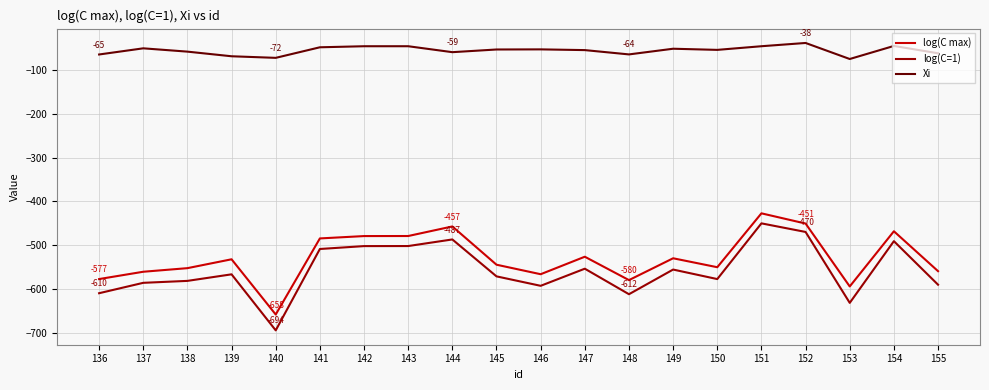

Which series has the widest spread of values?

log(C=1)